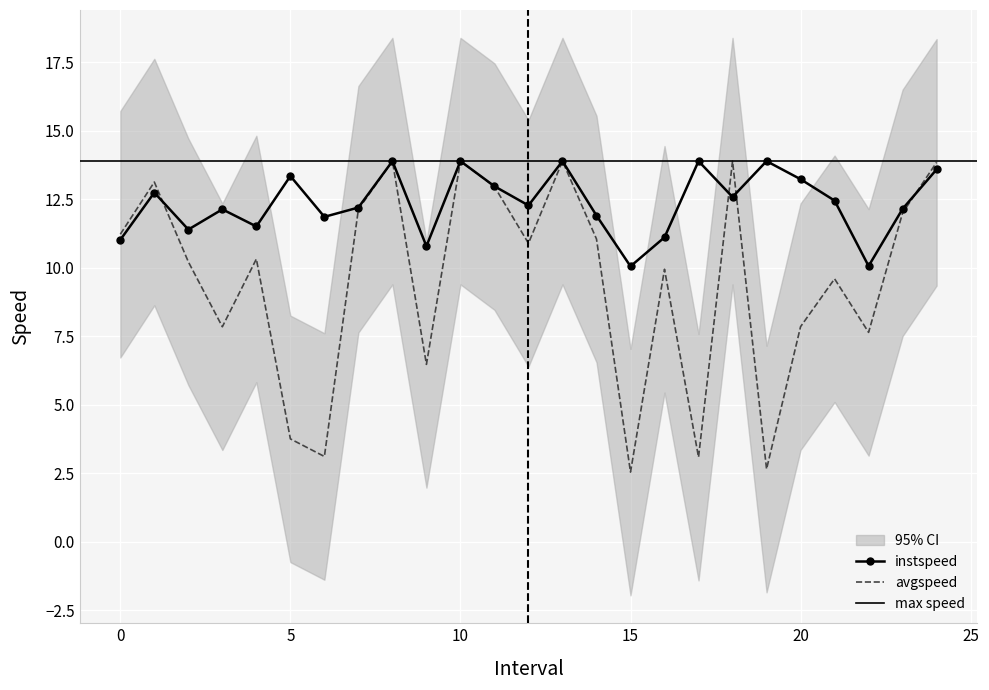

Reading left to right, transcribe all the data shown in this chart.

instspeed: 0.0=11.0	1.0=12.7	2.0=11.4	3.0=12.1	4.0=11.5	5.0=13.3	6.0=11.9	7.0=12.2	8.0=13.9	9.0=10.8	10.0=13.9	11.0=13.0	12.0=12.3	13.0=13.9	14.0=11.9	15.0=10.0	16.0=11.1	17.0=13.9	18.0=12.6	19.0=13.9	20.0=13.2	21.0=12.4	22.0=10.1	23.0=12.1	24.0=13.6
avgspeed: 0.0=11.2	1.0=13.1	2.0=10.2	3.0=7.8	4.0=10.3	5.0=3.7	6.0=3.1	7.0=12.1	8.0=13.9	9.0=6.5	10.0=13.9	11.0=13.0	12.0=10.9	13.0=13.9	14.0=11.0	15.0=2.5	16.0=9.9	17.0=3.1	18.0=13.9	19.0=2.6	20.0=7.8	21.0=9.6	22.0=7.6	23.0=12.0	24.0=13.8